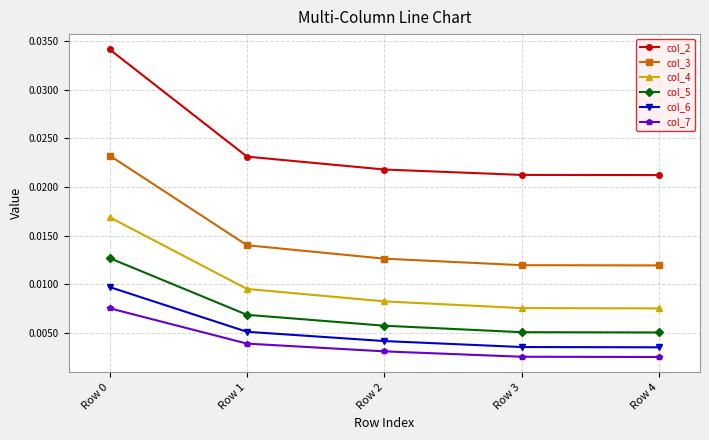

True or false: col_2 and col_3 cross at least once.

False